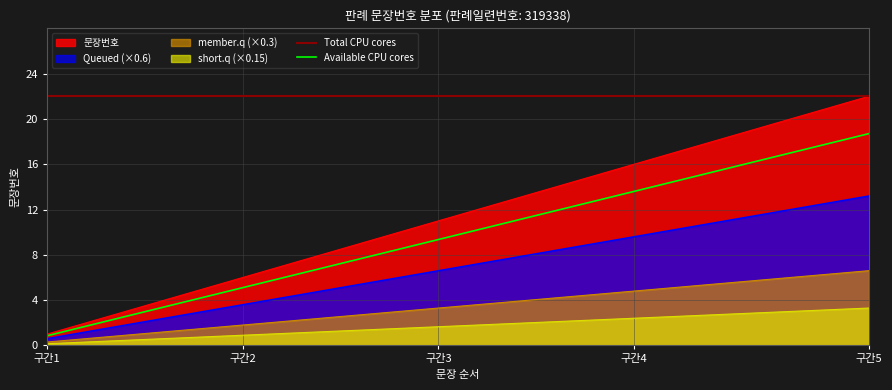

True or false: Available CPU cores and Total CPU cores intersect in this chart.

False